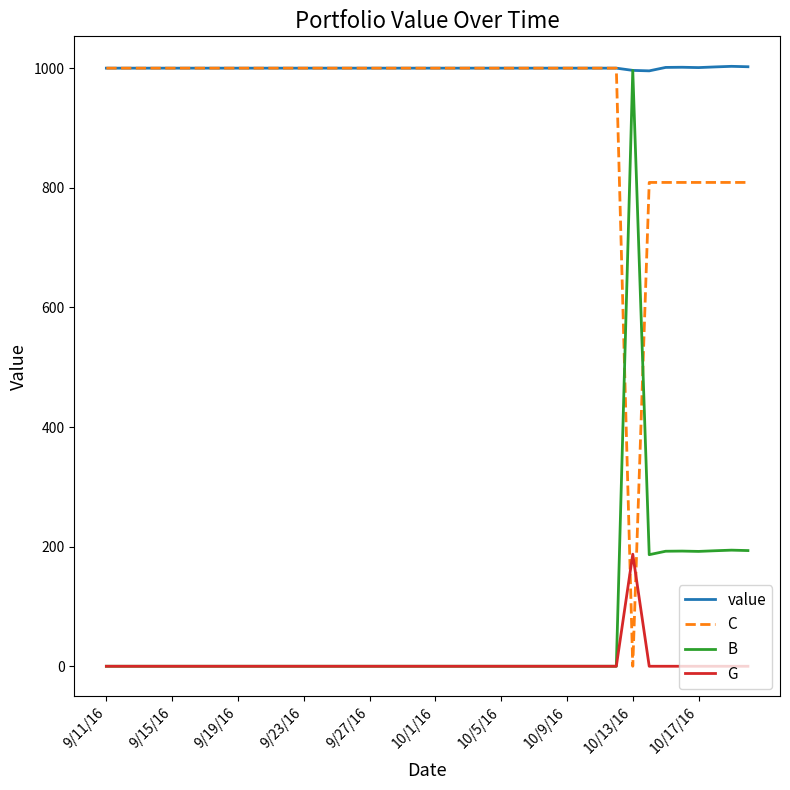

Which series has the largest total across all categories?

value